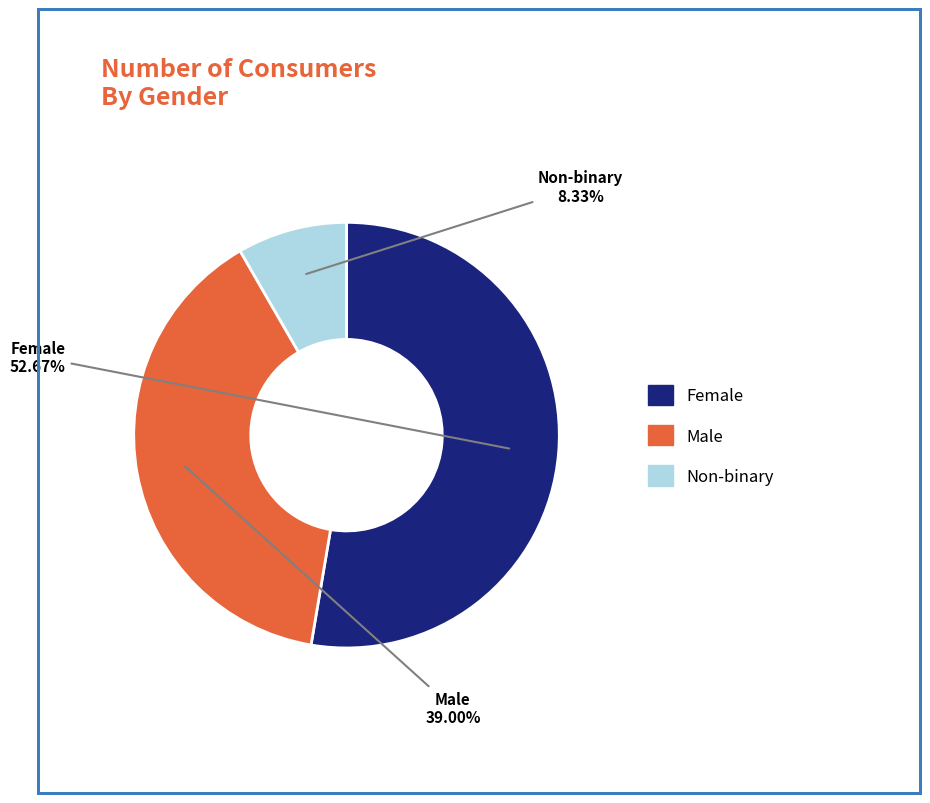

To the nearest percent, what is the combined percentage of Female and Male?

92%